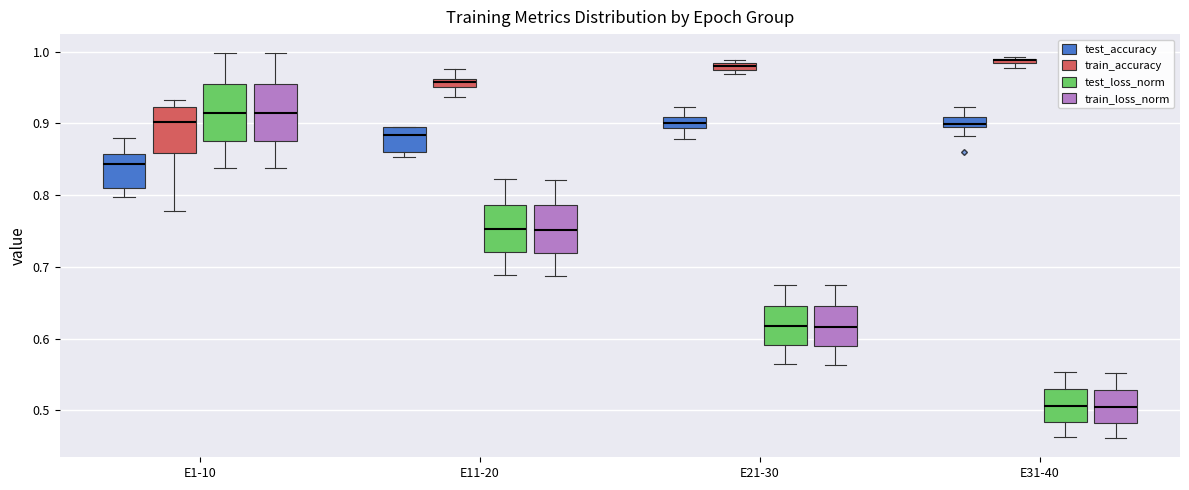

Where does the upper whisker of the box for E31-40 (test_accuracy) end on the y-axis? The values are not printed on the chart, so give them approximately, as read against the axis.

0.92